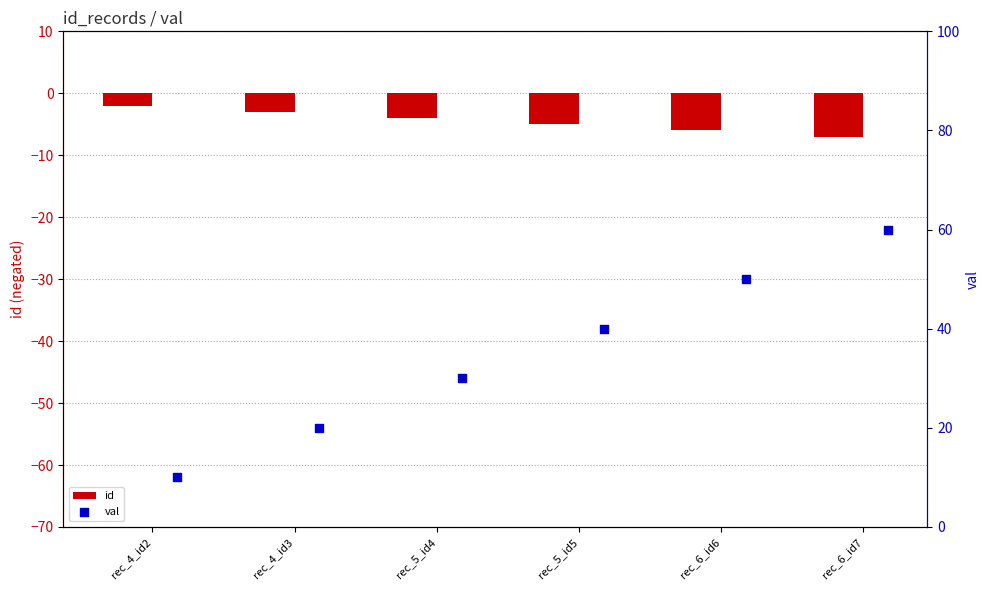

Which series has the widest spread of Y values?

val